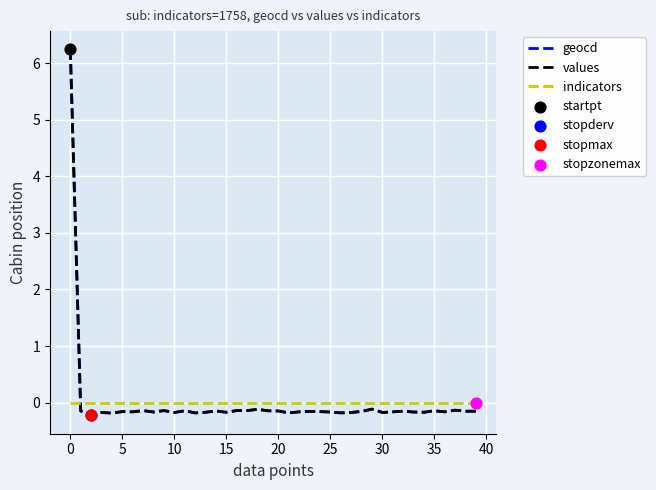

True or false: values and indicators cross at least once.

True